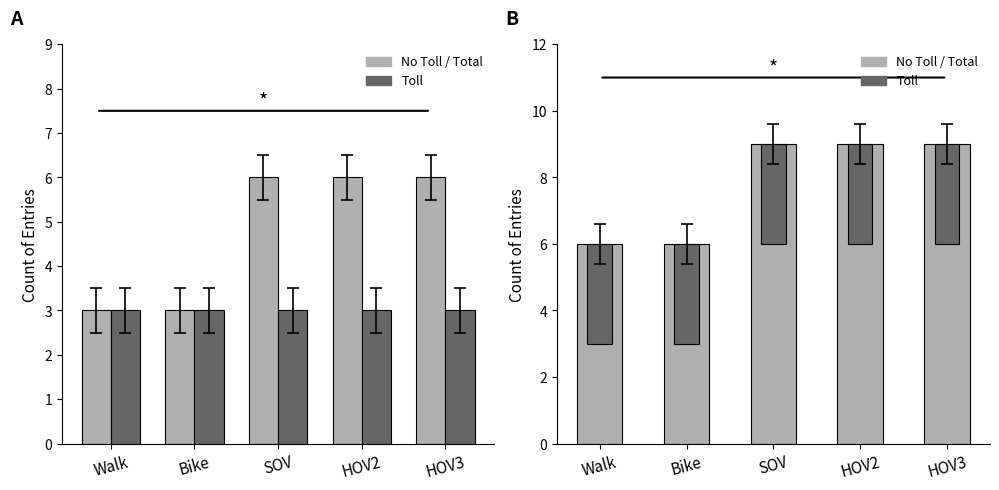

Does the chart contain any negative values?

No